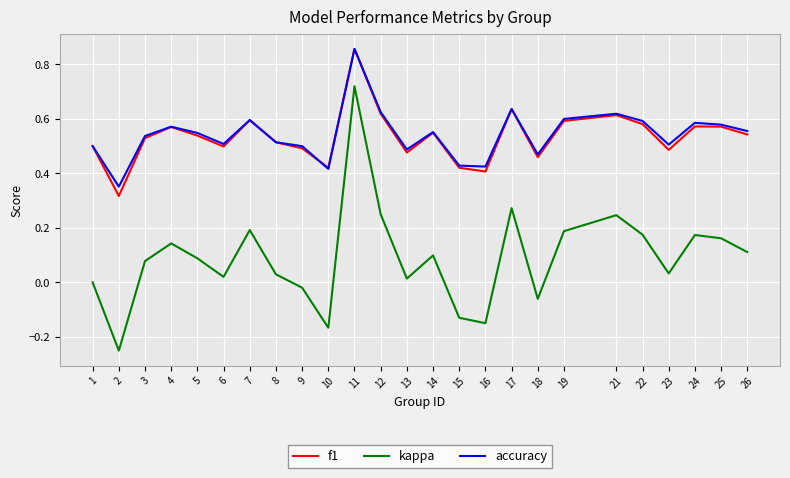

How many lines are shown in the chart?

3